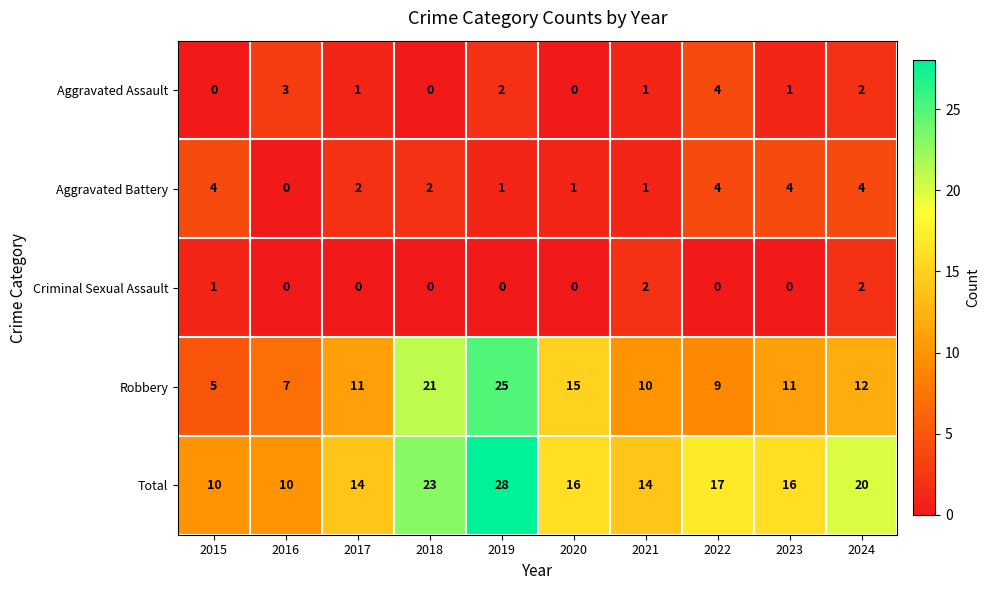

What is the spread (max minus min) of values at 2017?

14